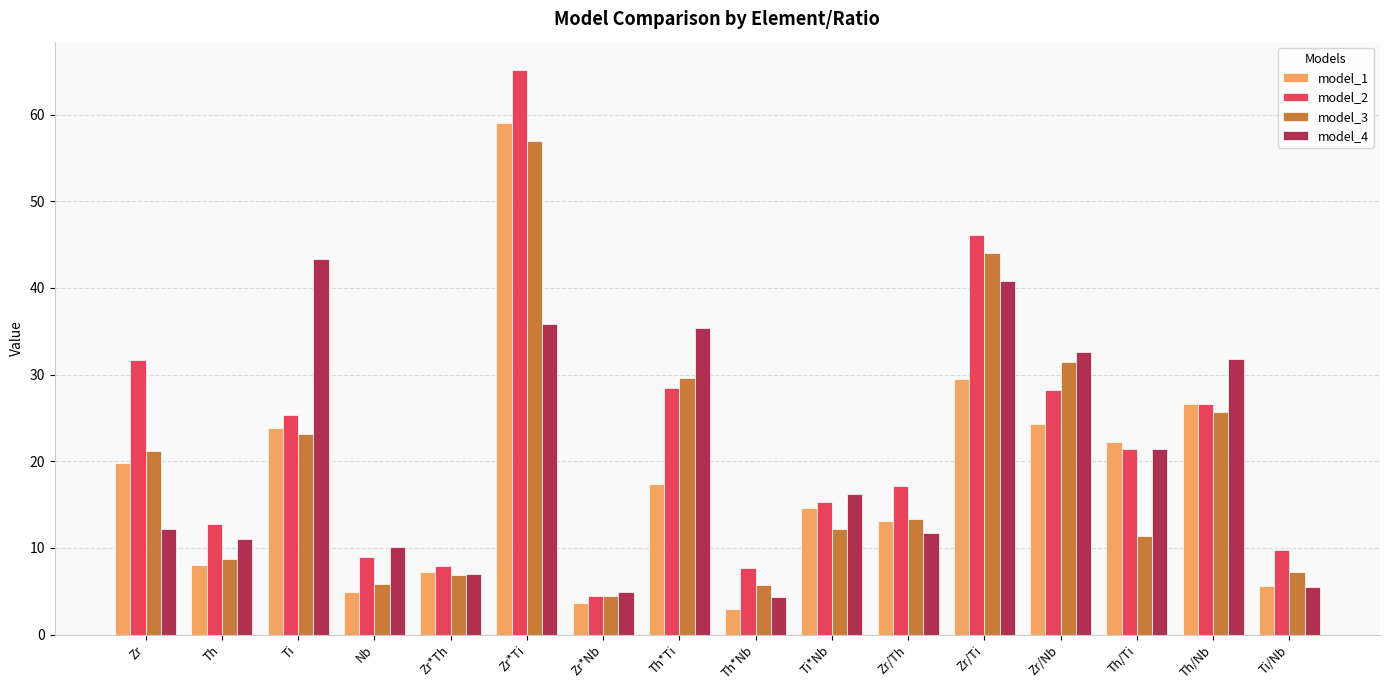

What is the minimum value shown in the chart?

2.9